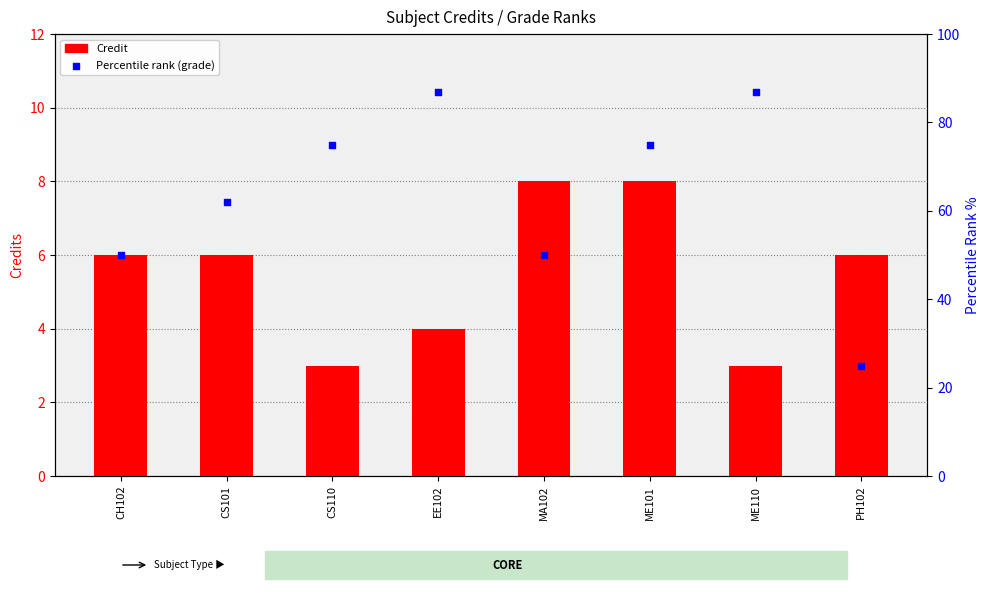

What are all the series names shown in the legend?

Credit, Percentile rank (grade)